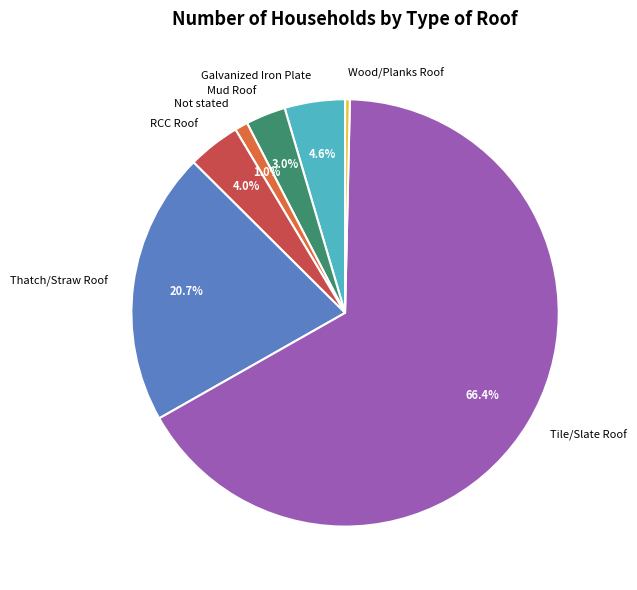

How many segments does this pie chart have?

7